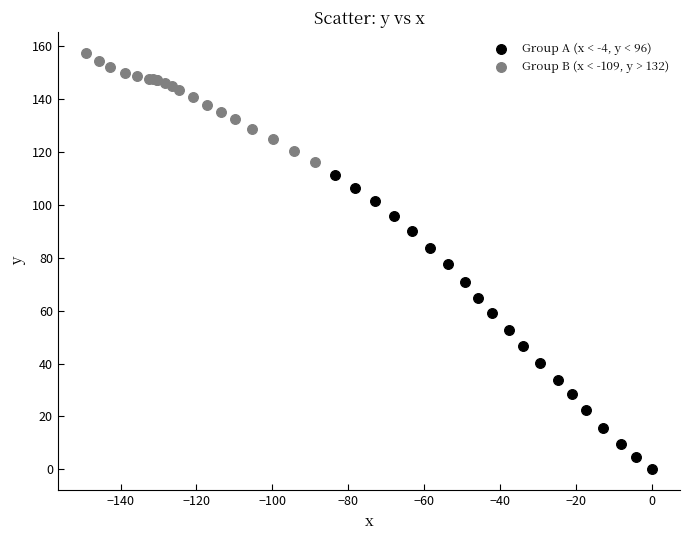

Which series reaches the maximum Y coordinate?

Group B (x < -109, y > 132)